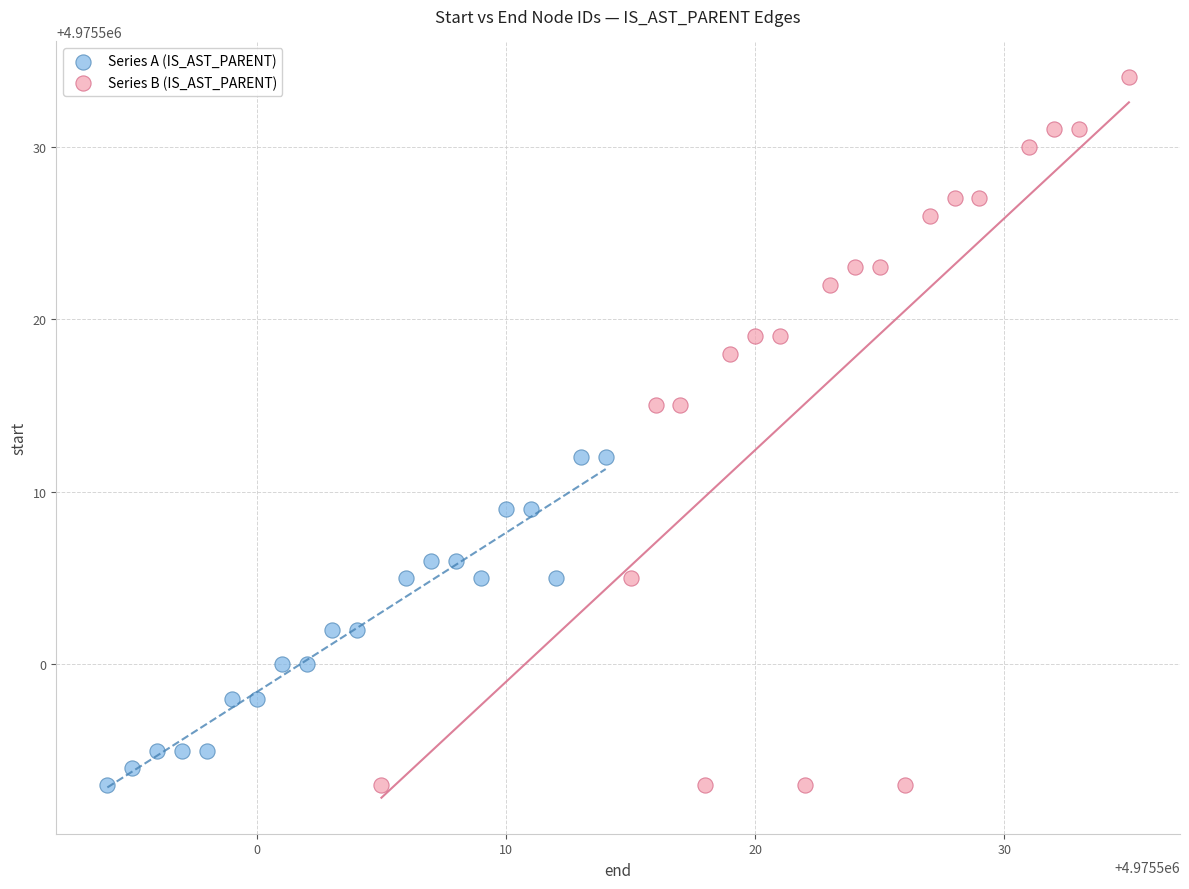

Which series has the widest spread of Y values?

Series B (IS_AST_PARENT)